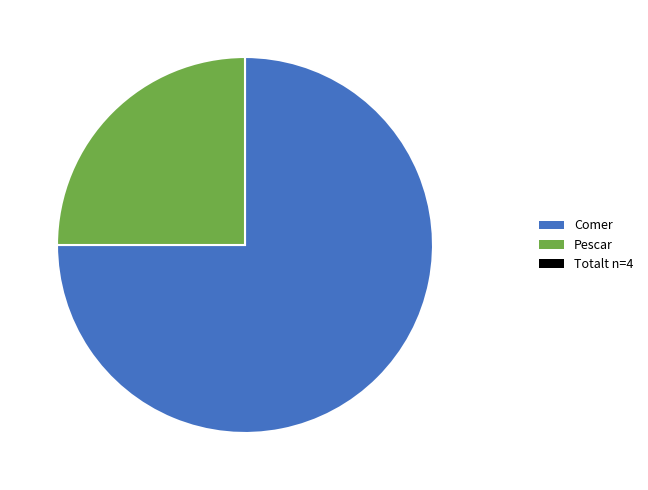

Does any single category account for the majority?

Yes